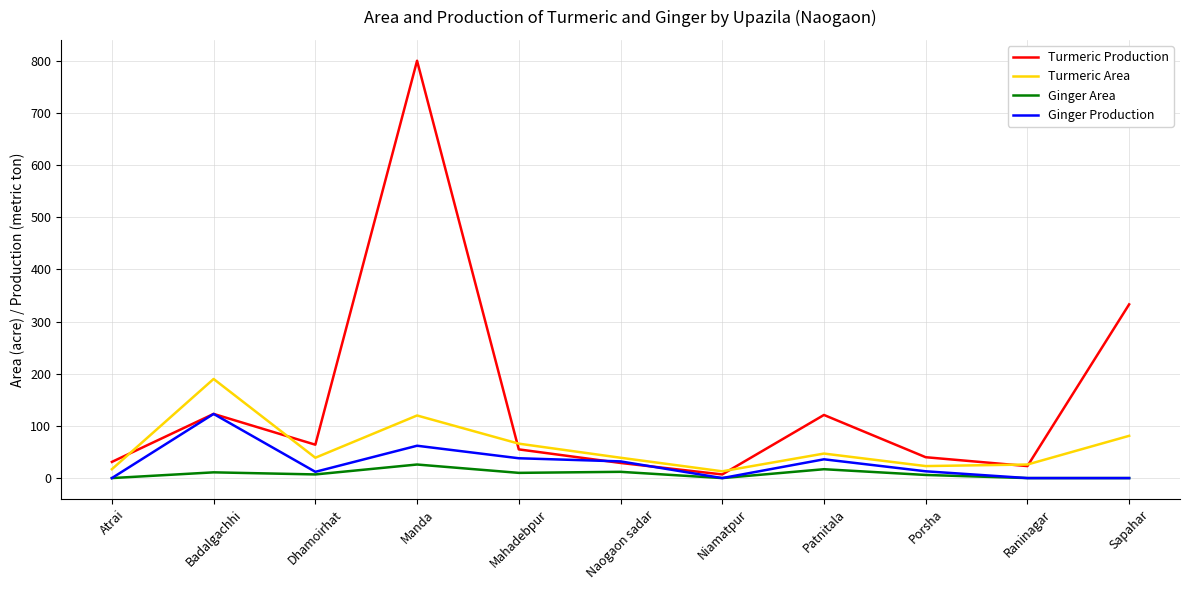

At which category does the chart reach its peak across all series?

Manda